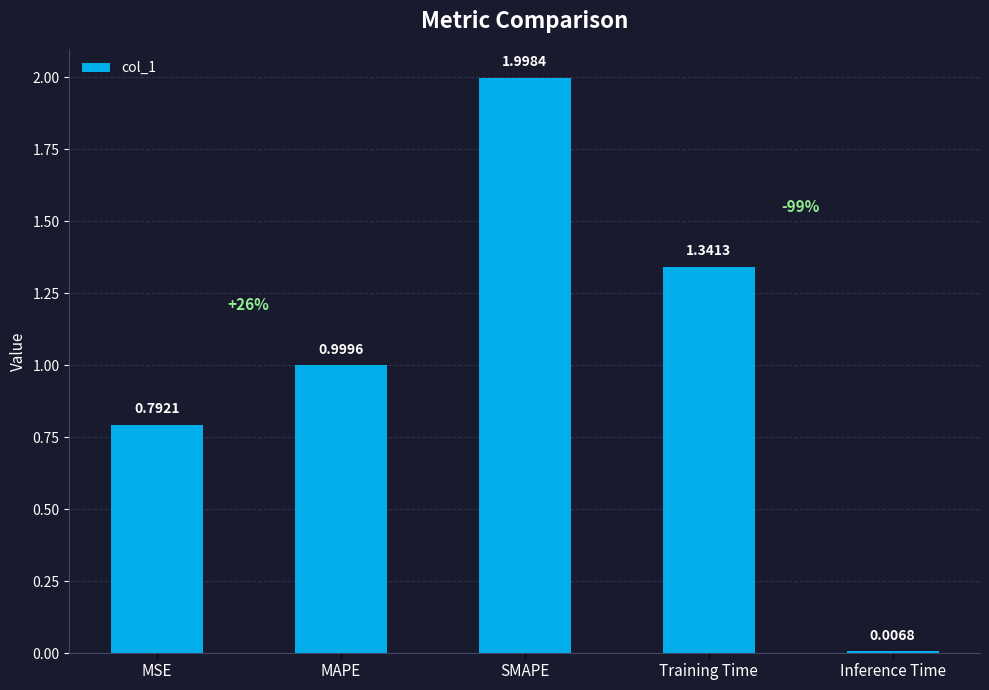

Between Inference Time and Training Time, which is larger?

Training Time